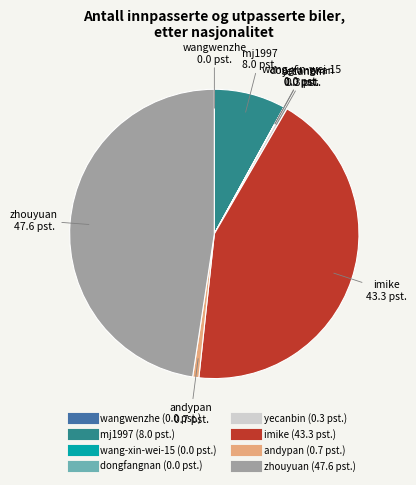

The yecanbin slice represents 9% of the pie. True or false?

False